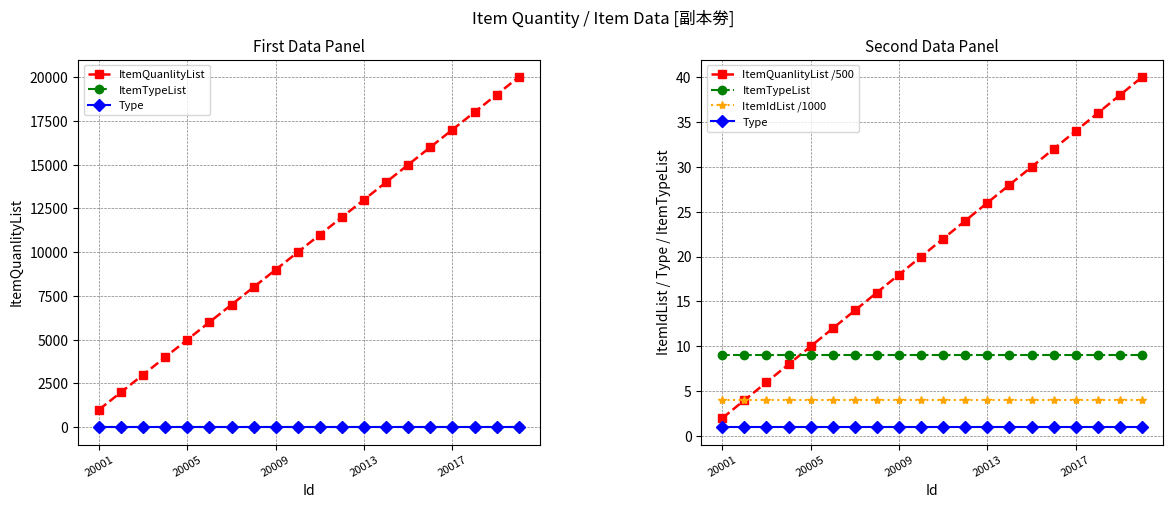

Which category has the lowest value in the ItemQuanlityList series?

20001